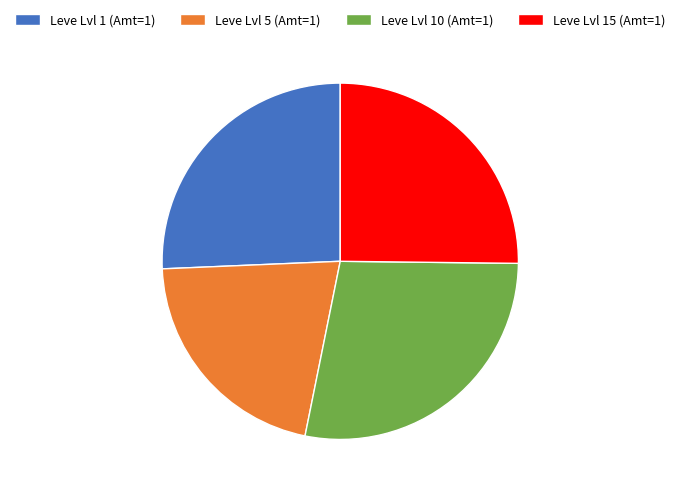

Which category has the smallest portion of the pie?

Leve Lvl 5 (Amt=1)